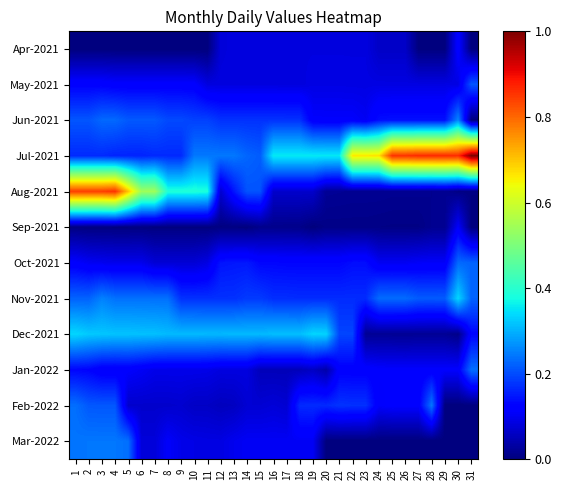

At 30, list the series in order from largest to smallest.

Jul-2021, Nov-2021, Jun-2021, Oct-2021, Apr-2021, Jan-2022, Sep-2021, May-2021, Dec-2021, Aug-2021, Feb-2022, Mar-2022